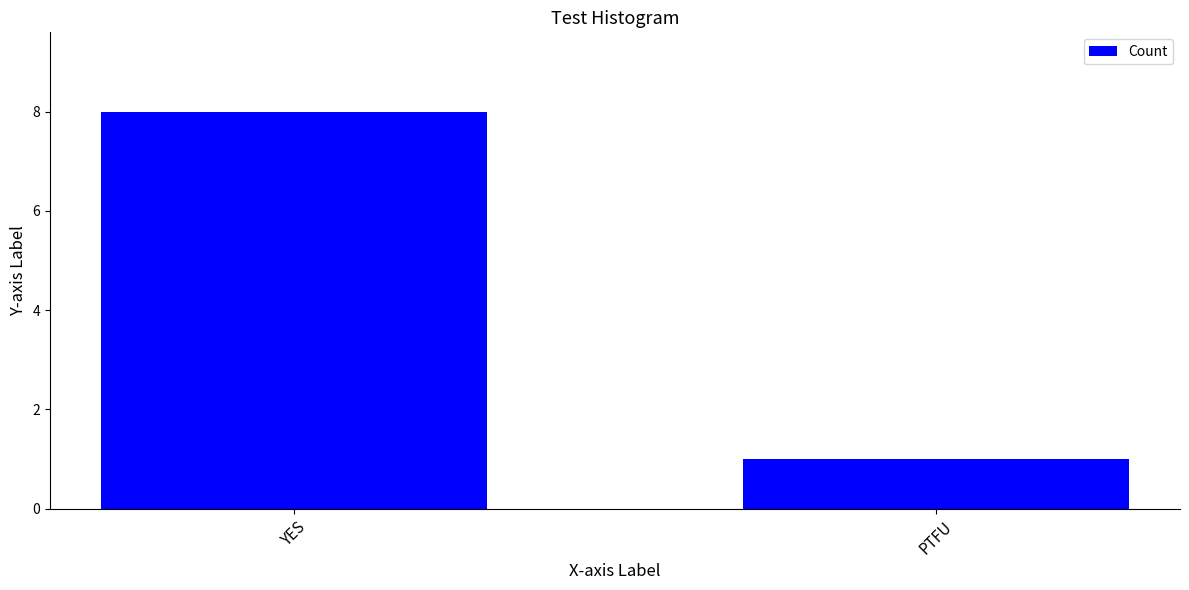

True or false: the data shows 2 at PTFU.

False